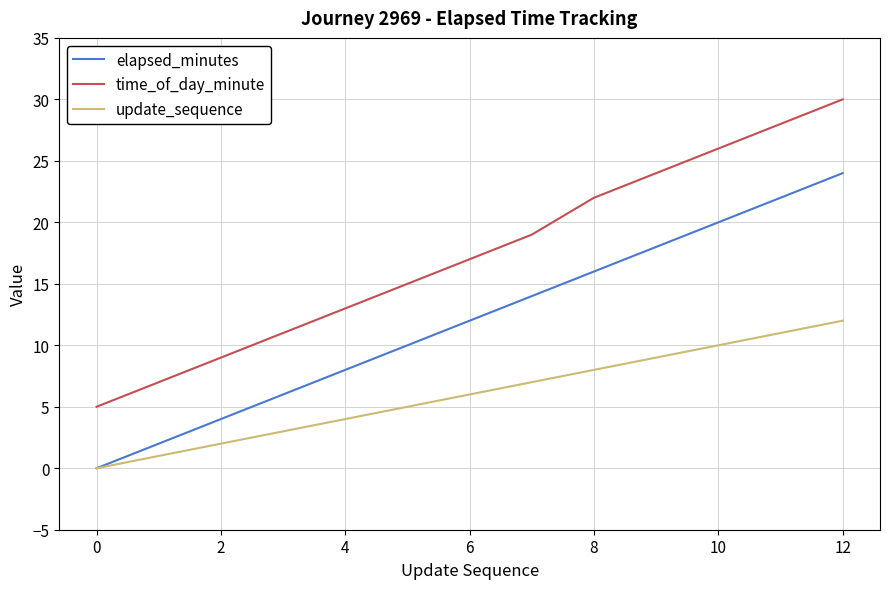

How many values in the elapsed_minutes series are below 12?

6